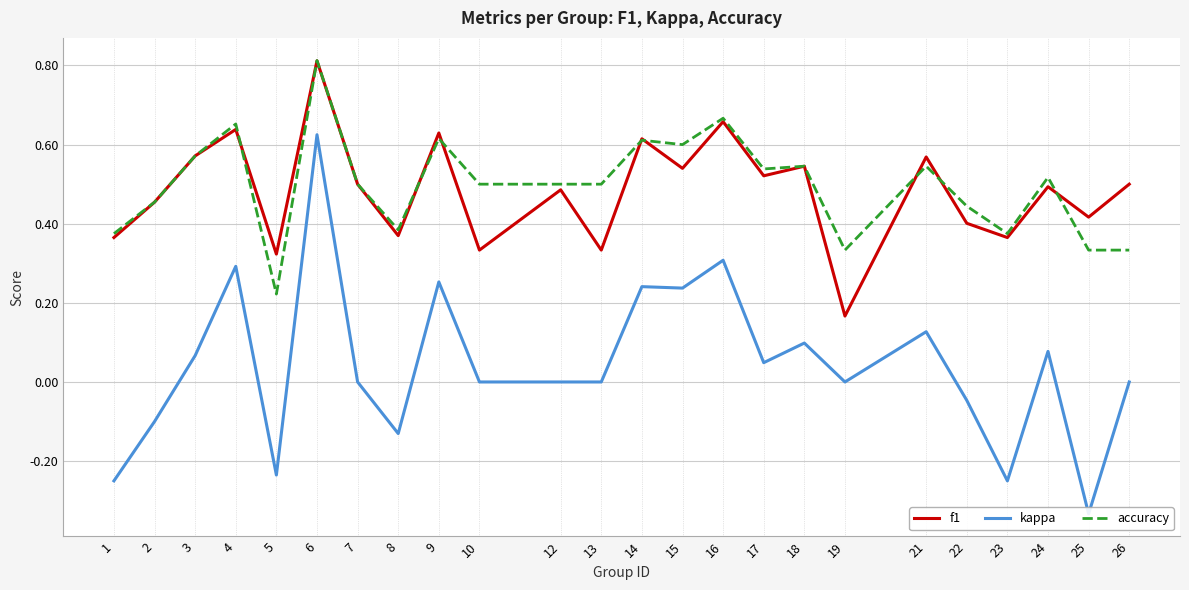

Is it true that f1 equals 0.6 at 1?

False